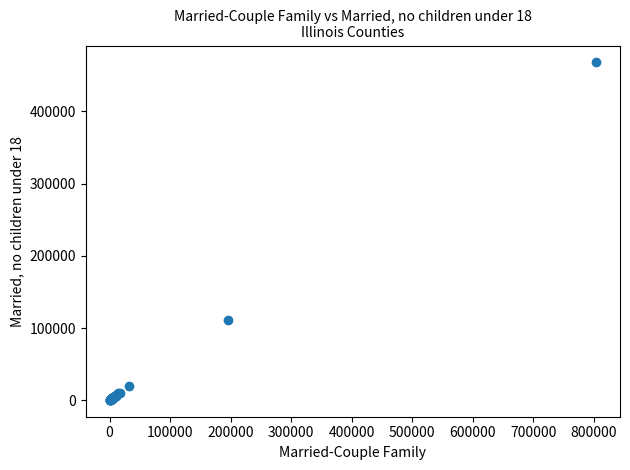

What Y value in the scatter plot is closest to 234203?

111173